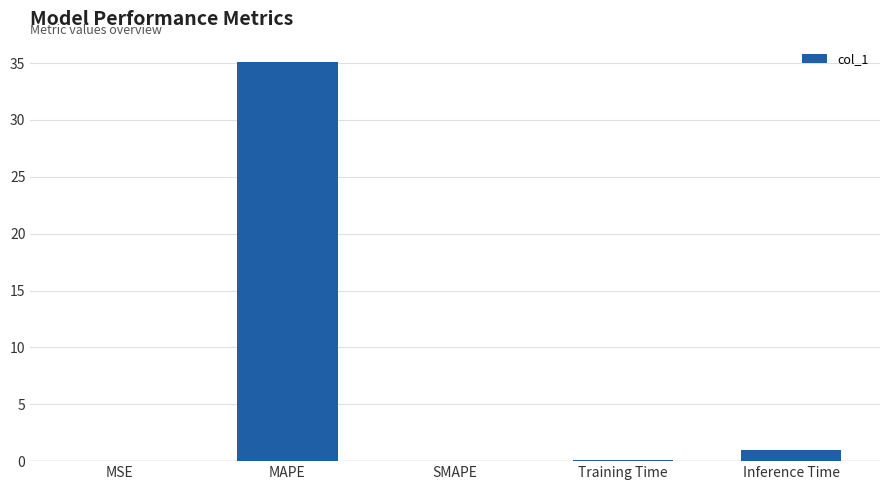

The value at Inference Time is 1.0. True or false?

True